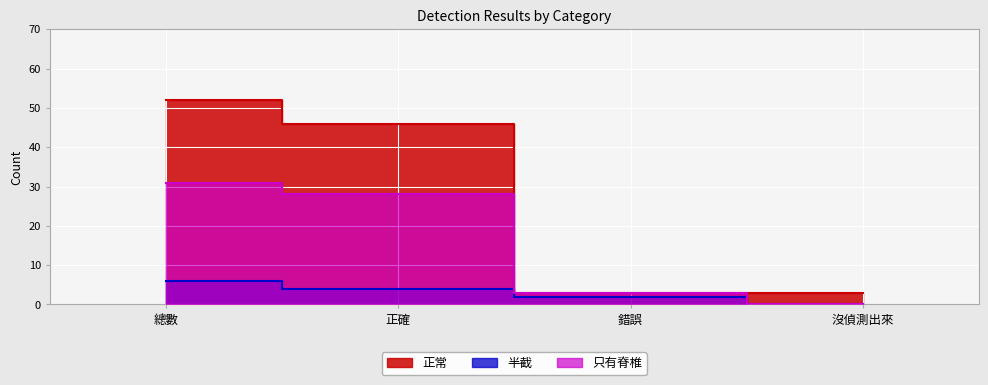

Count the number of data series in this chart.

3